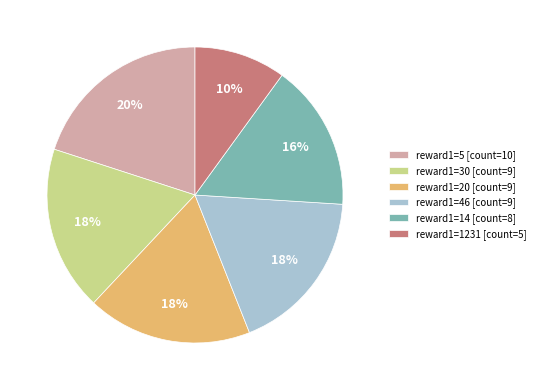

Is there a majority slice in this chart?

No